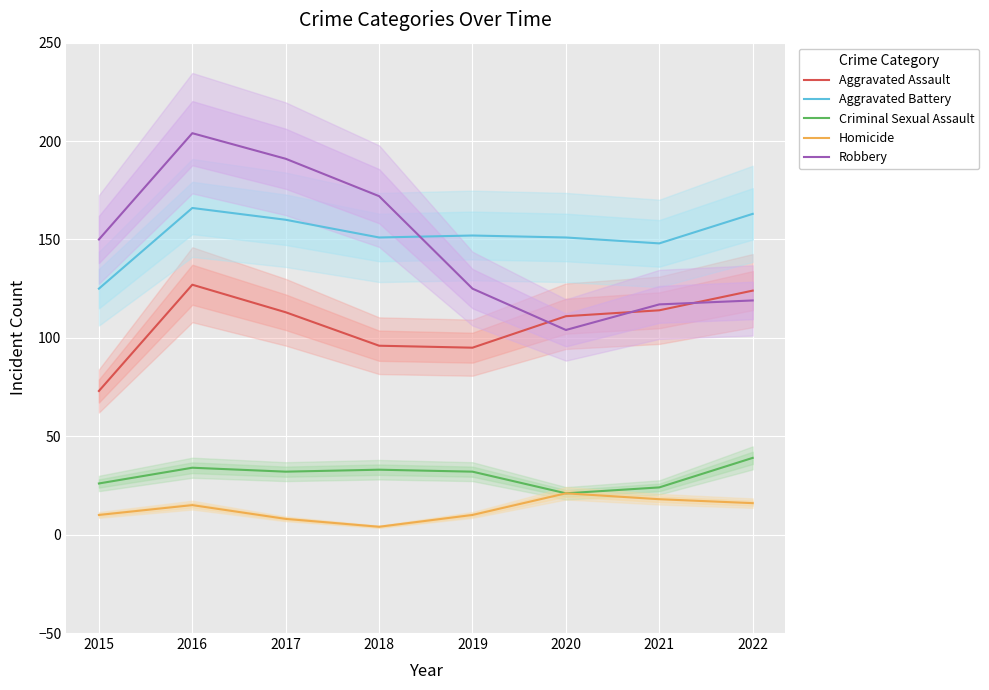

Read the Aggravated Assault value at 2018, to the nearest 5.

95